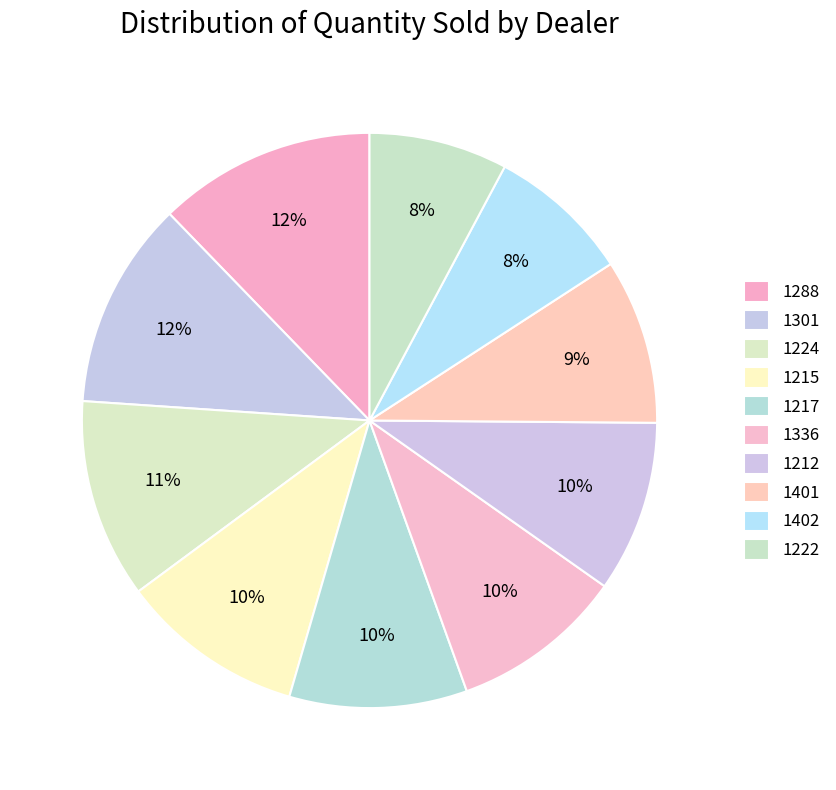

True or false: 1215 accounts for 2% of the total.

False